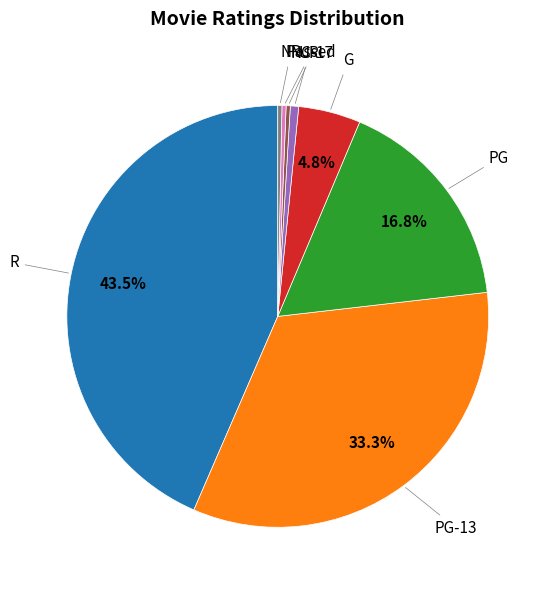

Is there a majority slice in this chart?

No